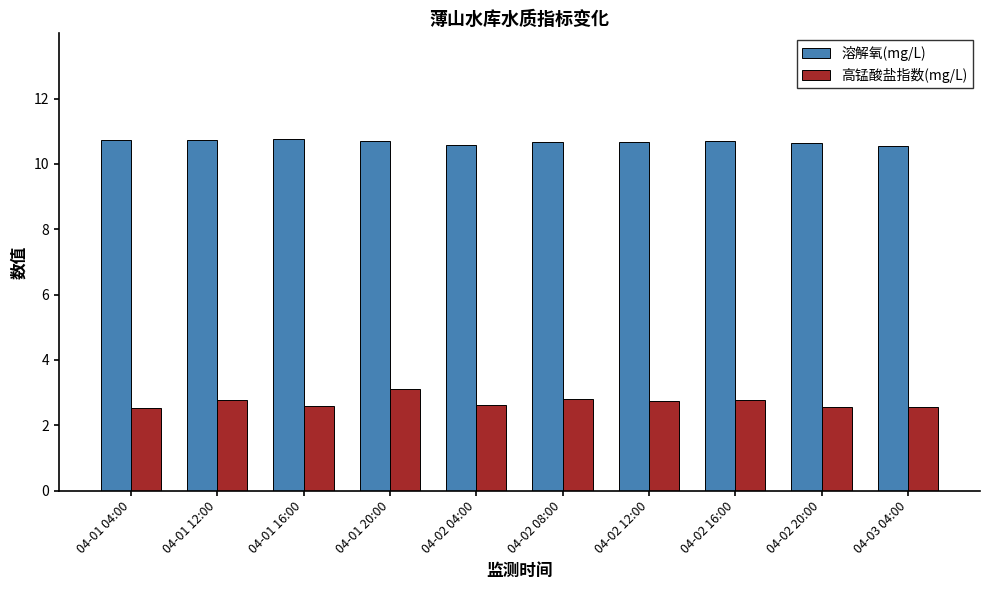

What is the sum of all 高锰酸盐指数(mg/L) values?

27.0